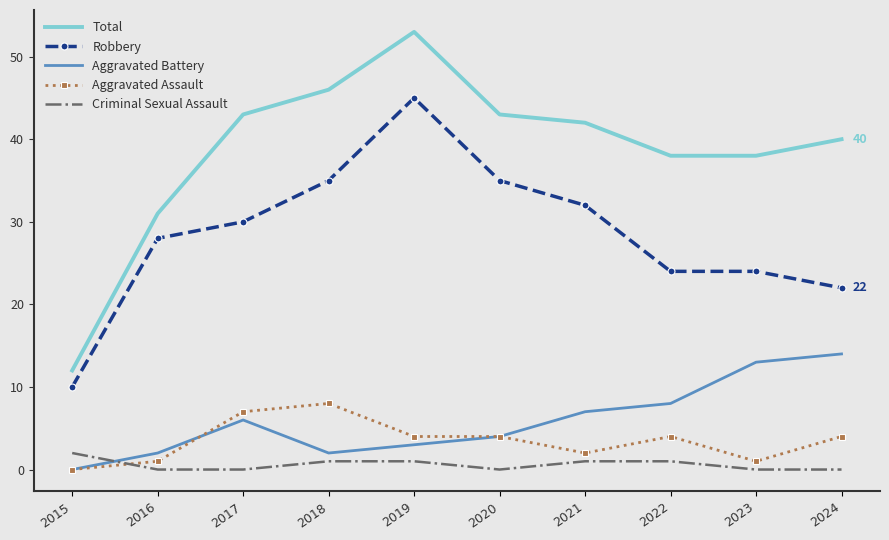

What is the difference between the second highest and second lowest values in the Criminal Sexual Assault series?

1